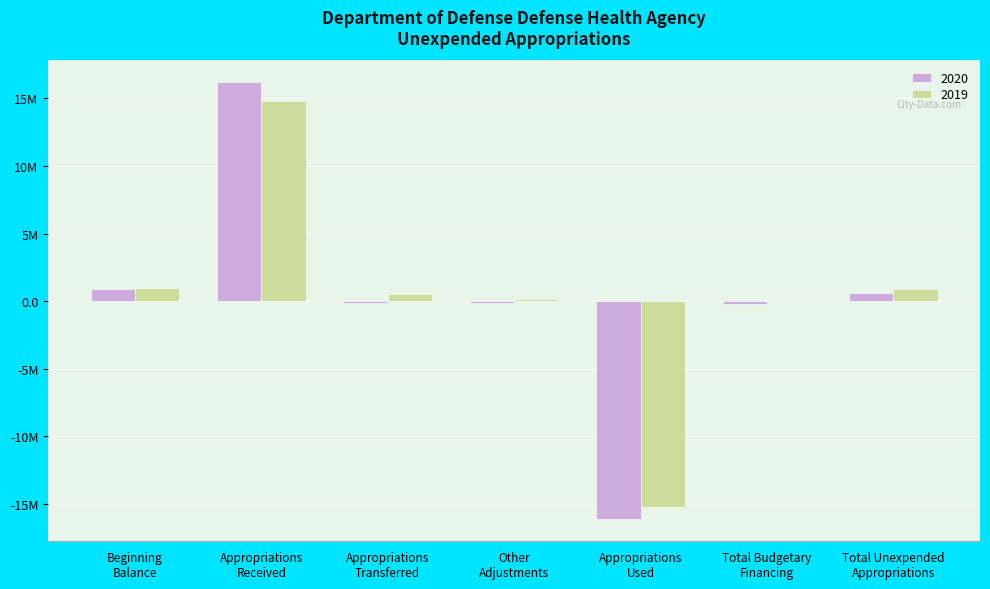

The value of 2019 at Appropriations
Received is 14790585. True or false?

True